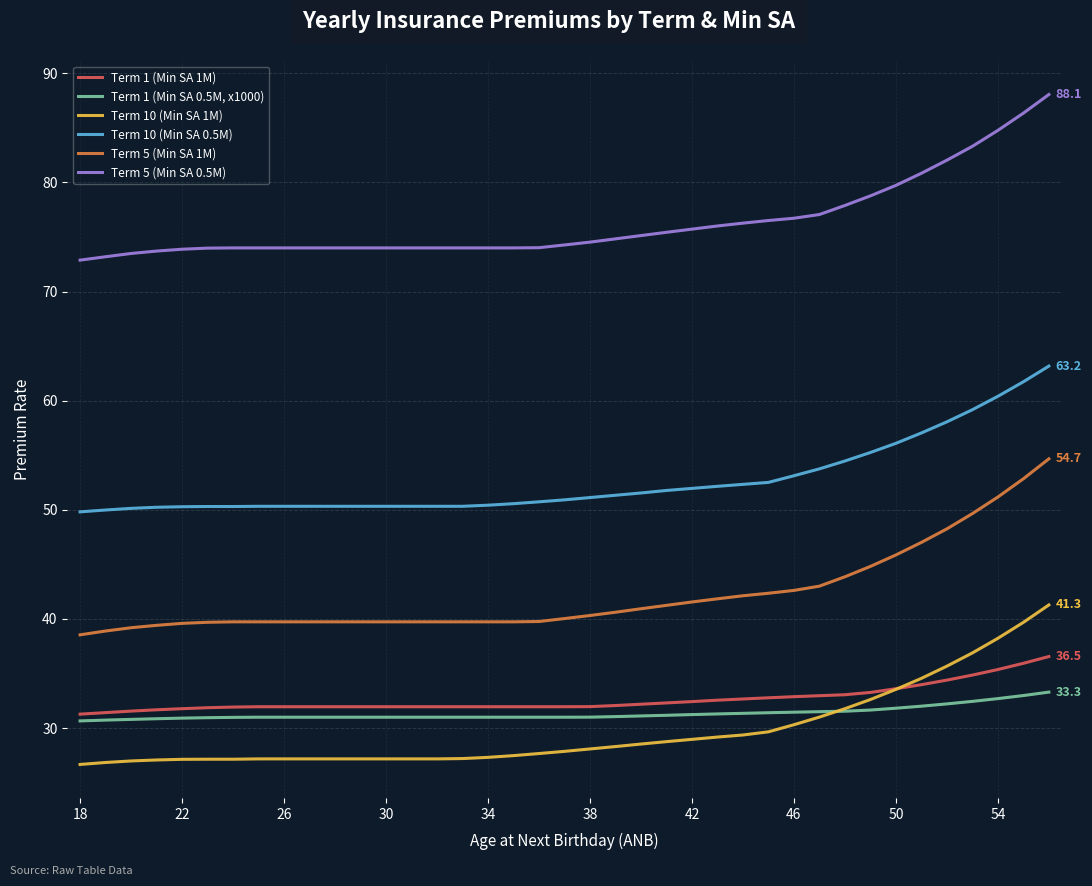

True or false: Term 10 (Min SA 1M) and Term 10 (Min SA 0.5M) intersect in this chart.

False